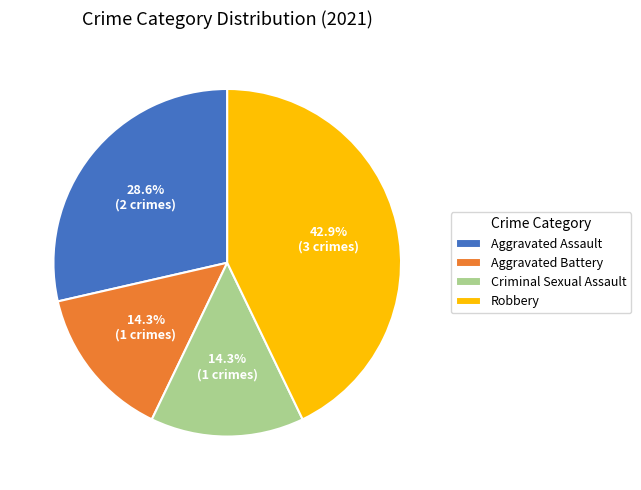

To the nearest percent, what portion does Robbery represent?

43%